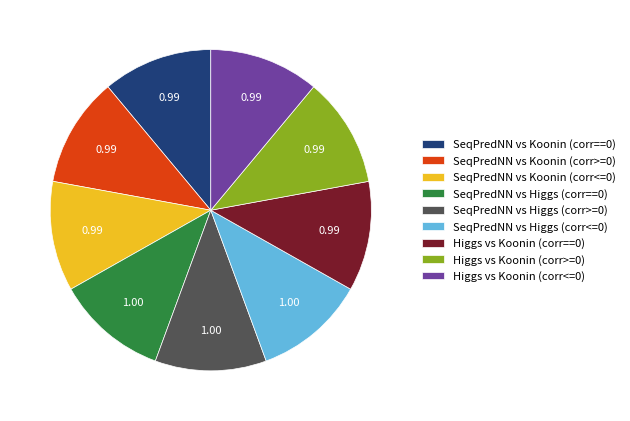

Does Higgs vs Koonin (corr>=0) account for over 50% of the chart?

No